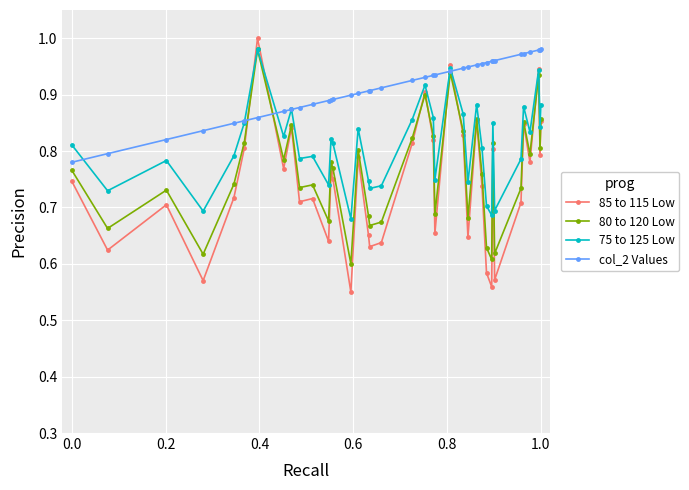

Which series has the largest total across all categories?

col_2 Values